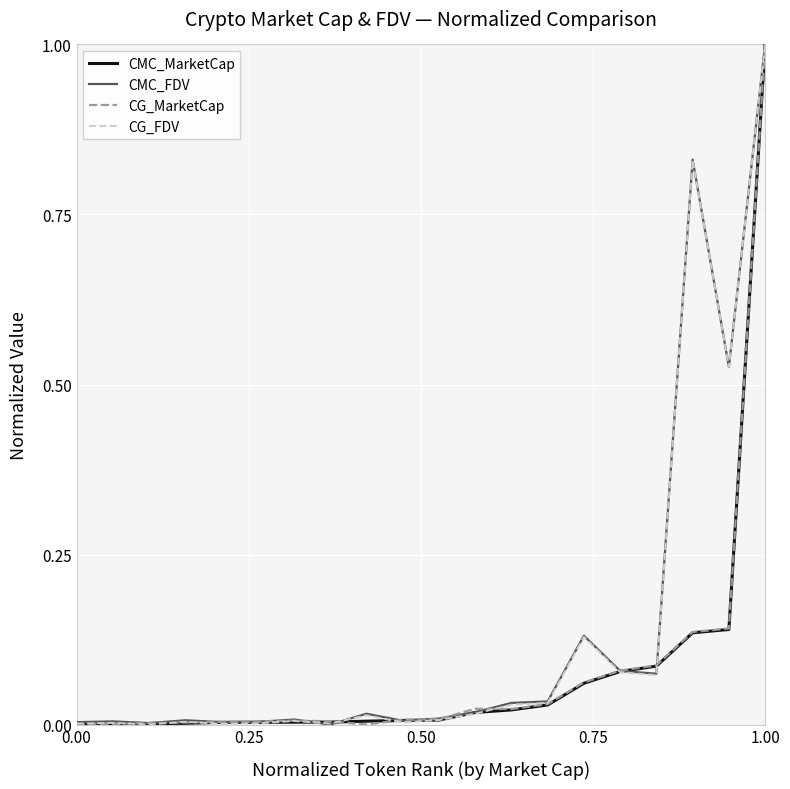

What is the maximum value for CG_MarketCap?

1.0